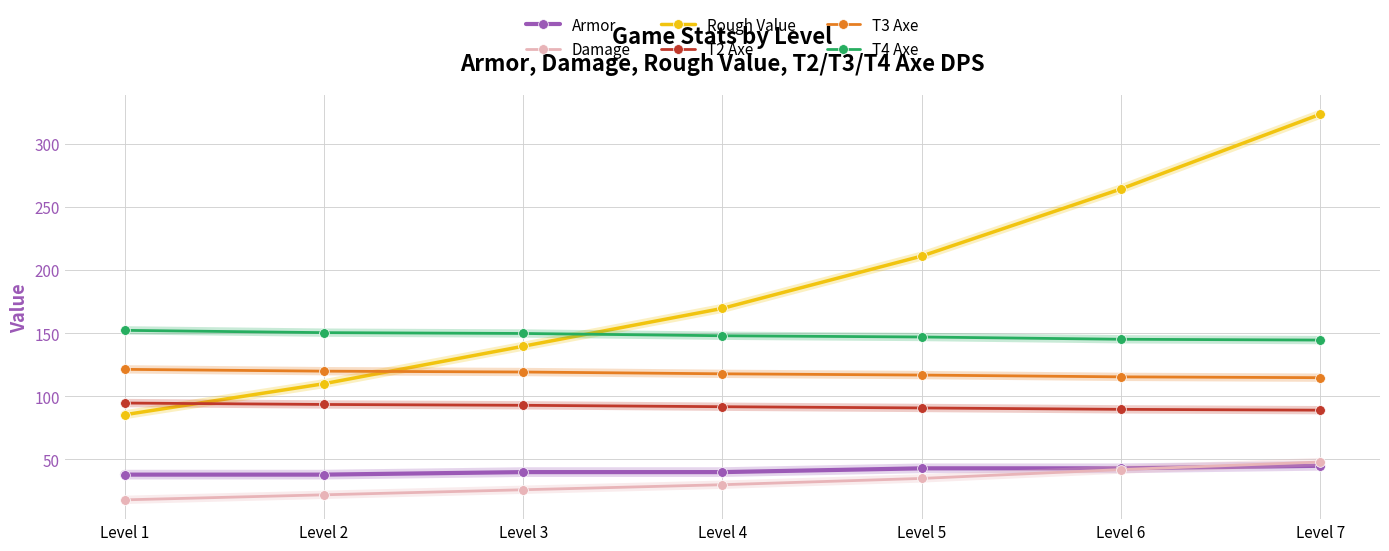

True or false: Rough Value and Damage intersect in this chart.

False